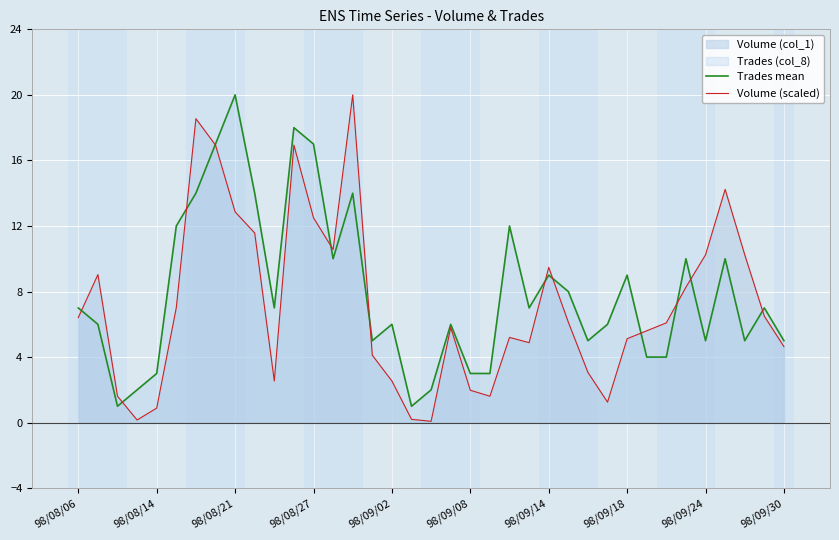

The Trades mean series shows 9.6 at 98/08/06. True or false?

False